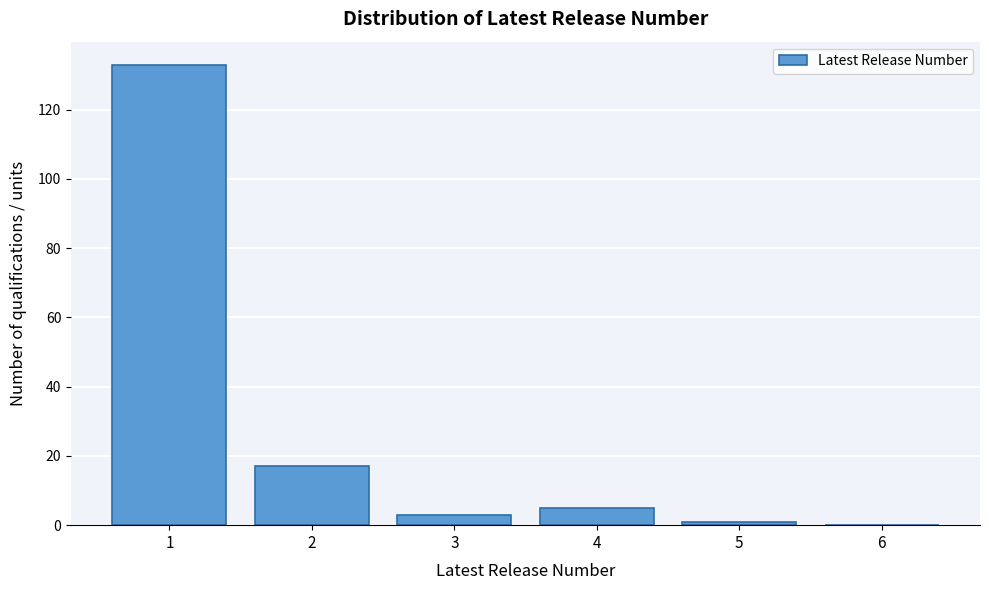

Reading left to right, list all the values displayed in this chart.

1=133	2=17	3=3	4=5	5=1	6=0